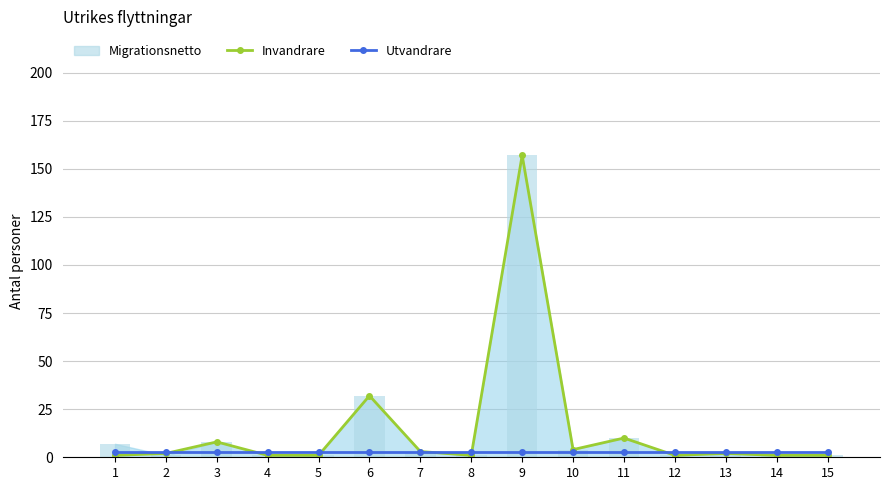

What is the value of the Utvandrare bar at the 8th from the left?

3